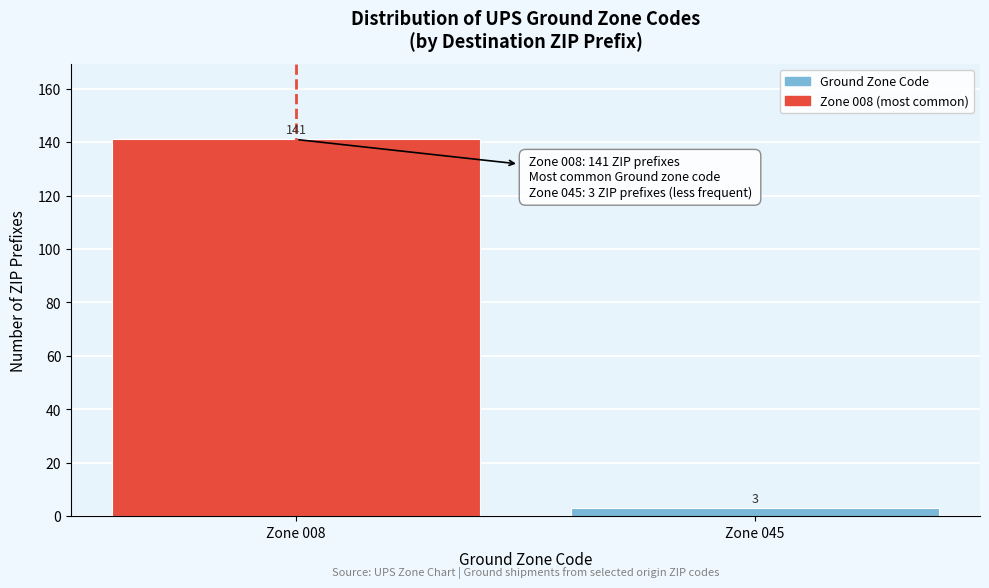

Reading right to left, what are all the values shown in this chart?

Zone 045=3	Zone 008=141